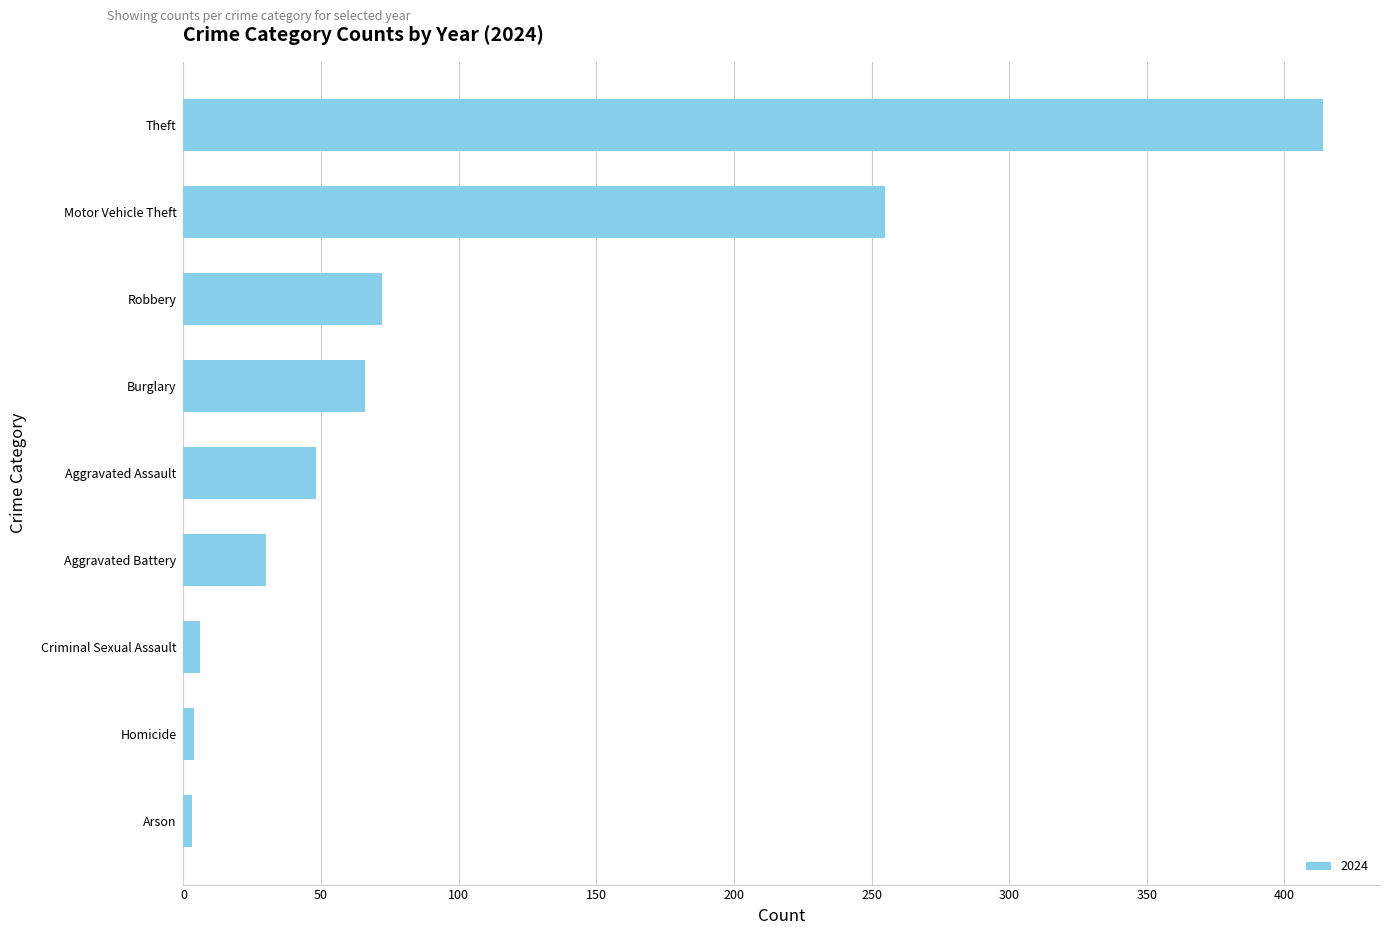

How many categories are shown in the chart?

9